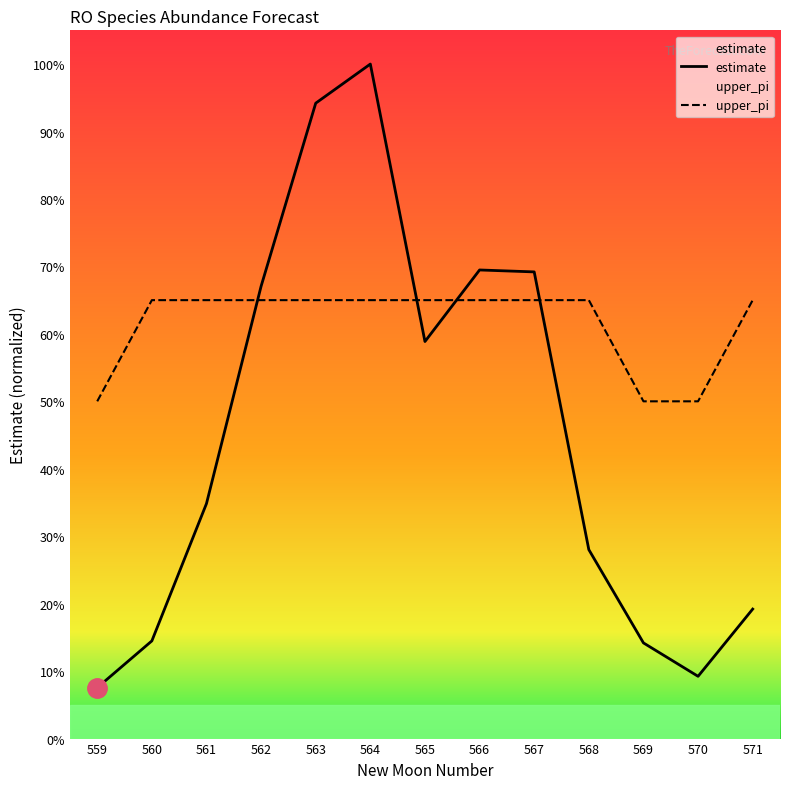

Reading right to left, list all the values displayed in this chart.

estimate: 571=0.2	570=0.1	569=0.1	568=0.3	567=0.7	566=0.7	565=0.6	564=1.0	563=0.9	562=0.7	561=0.3	560=0.1	559=0.1
upper_pi: 571=0.7	570=0.5	569=0.5	568=0.7	567=0.7	566=0.7	565=0.7	564=0.7	563=0.7	562=0.7	561=0.7	560=0.7	559=0.5